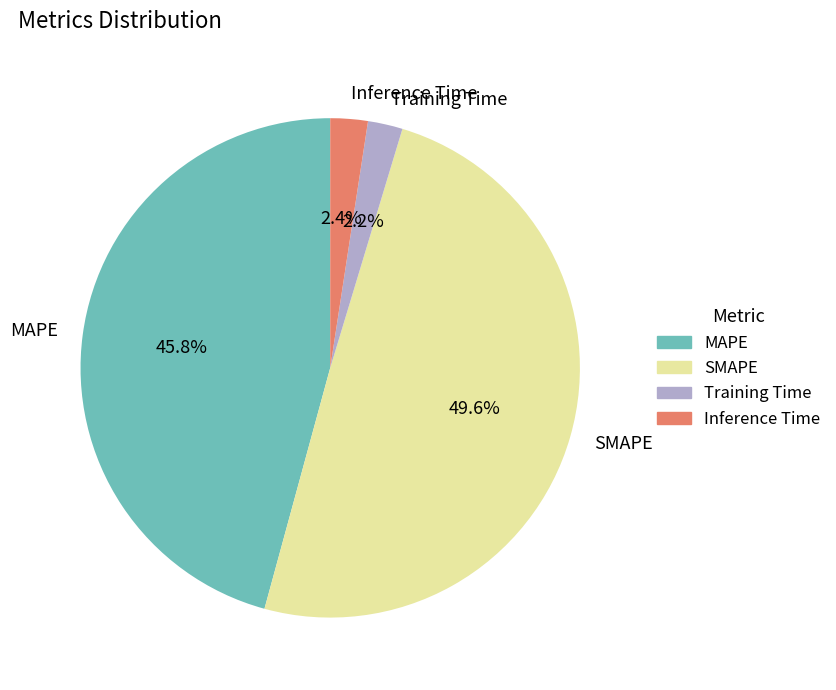

Does Training Time account for over 50% of the chart?

No